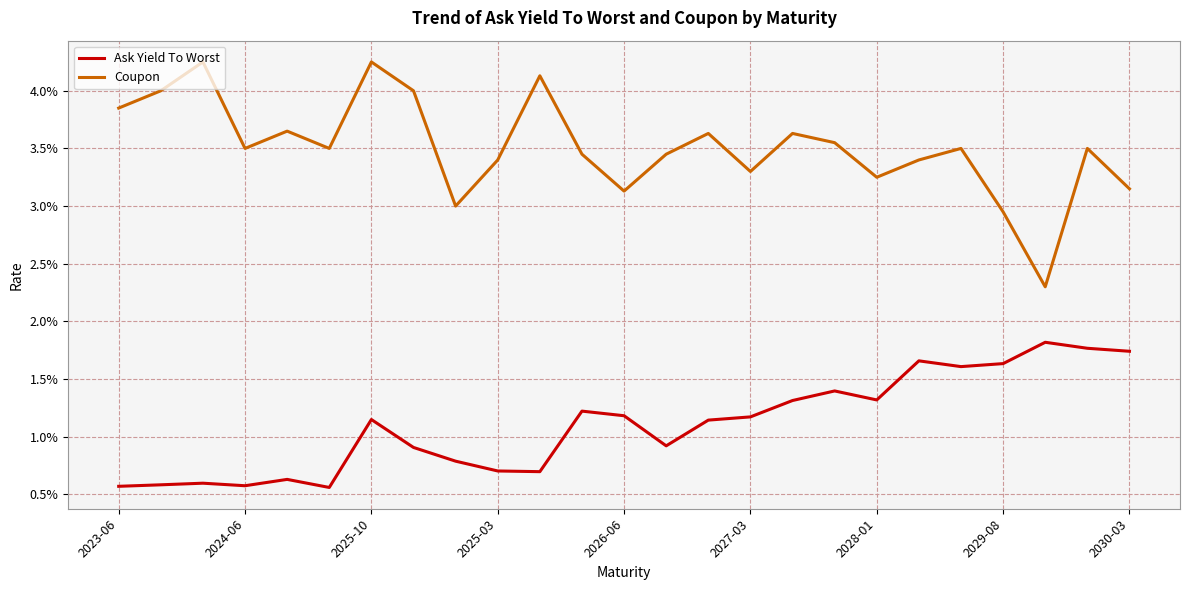

How many interior local valleys does the Coupon series have?

7